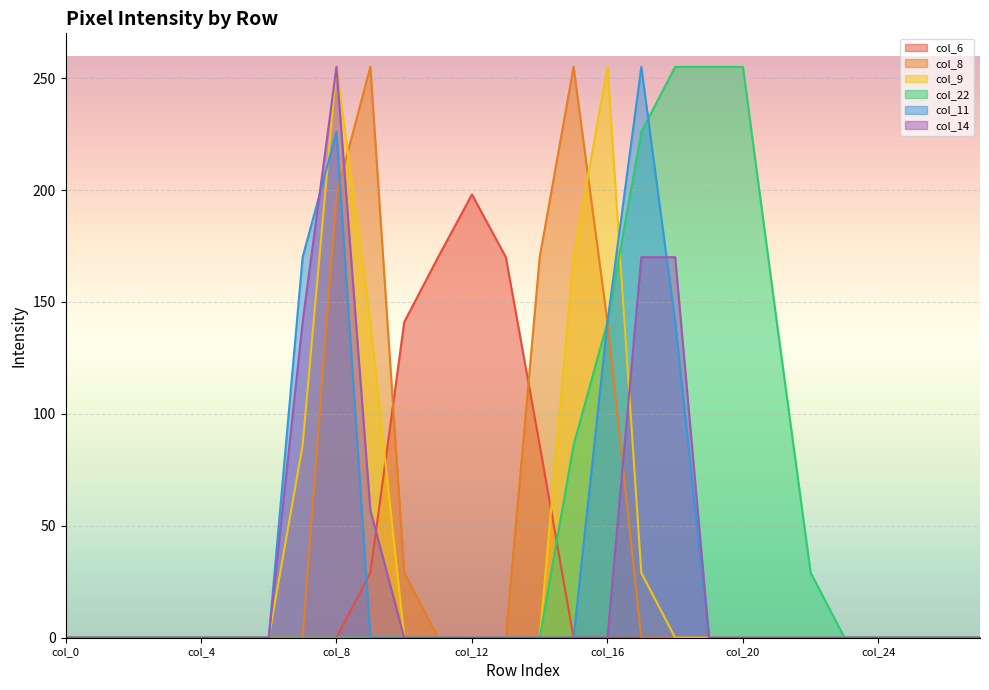

What is the difference between the second highest and minimum values in the col_22 series?

255